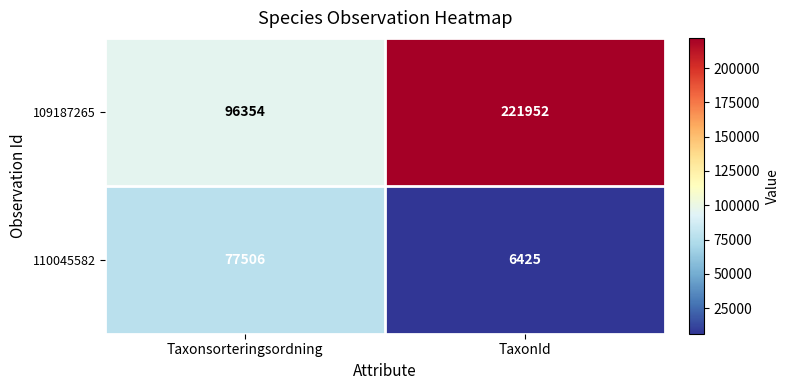

Reading left to right, what are all the values shown in this chart?

109187265: 96354	221952
110045582: 77506	6425